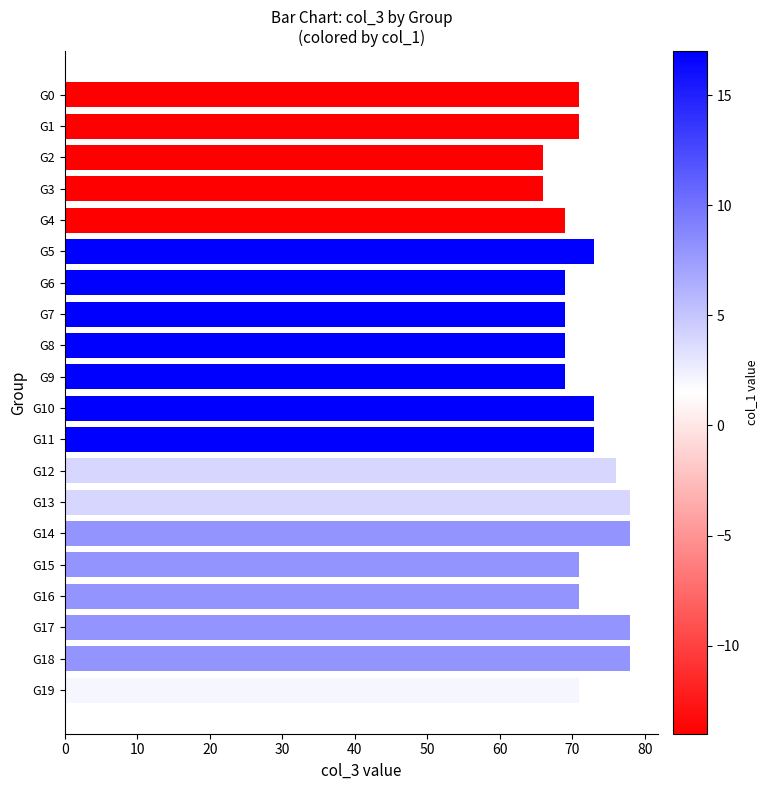

What is the difference between the values at G17 and G7?

9